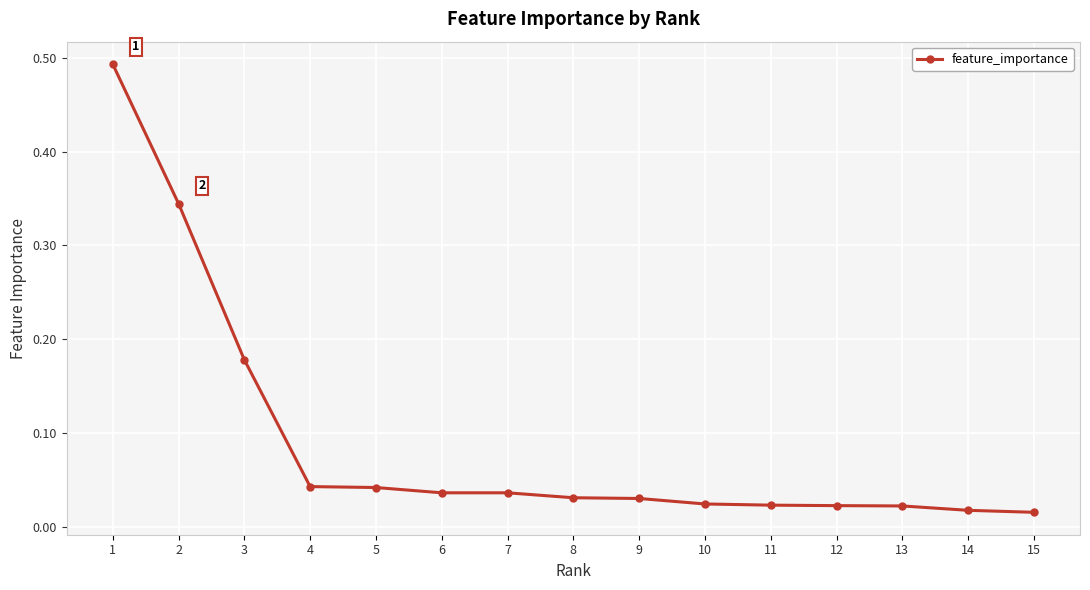

Between 12 and 13, which is larger?

12